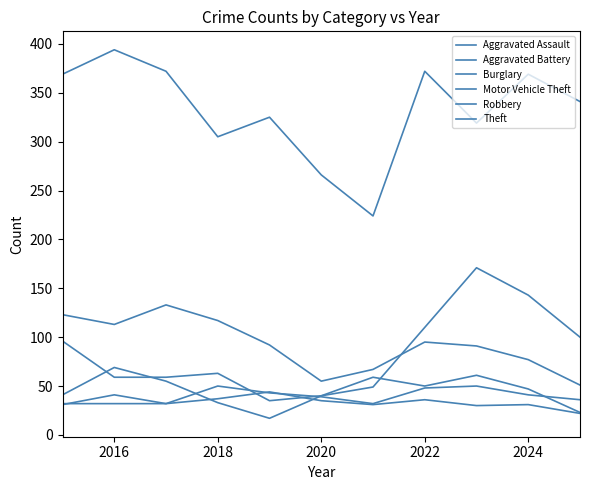

Which series has the largest total across all categories?

Theft